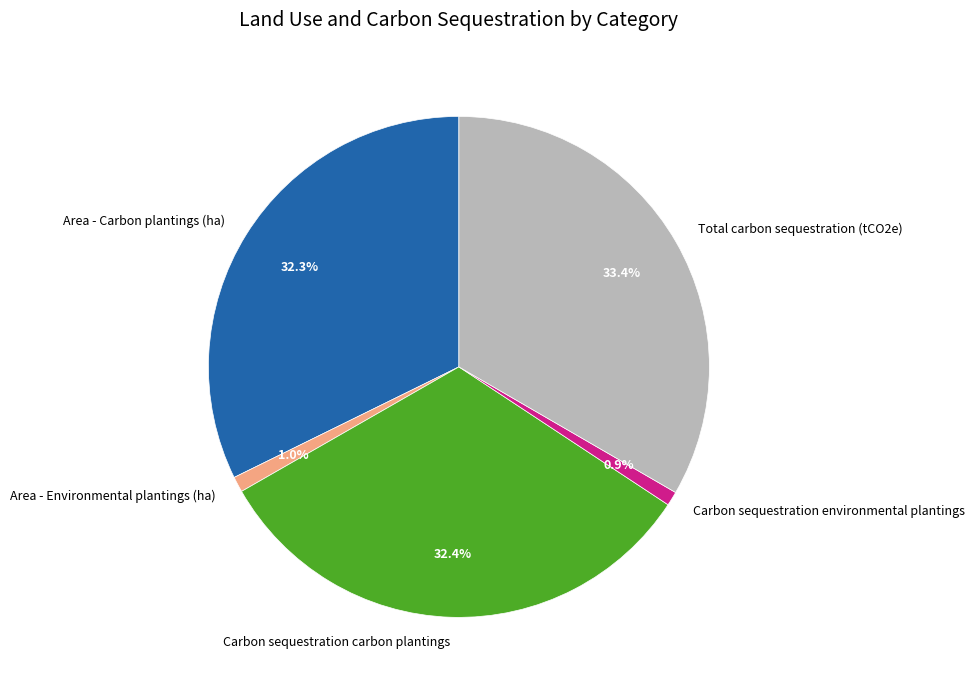

Between Carbon sequestration carbon plantings and Total carbon sequestration (tCO2e), which is larger?

Total carbon sequestration (tCO2e)